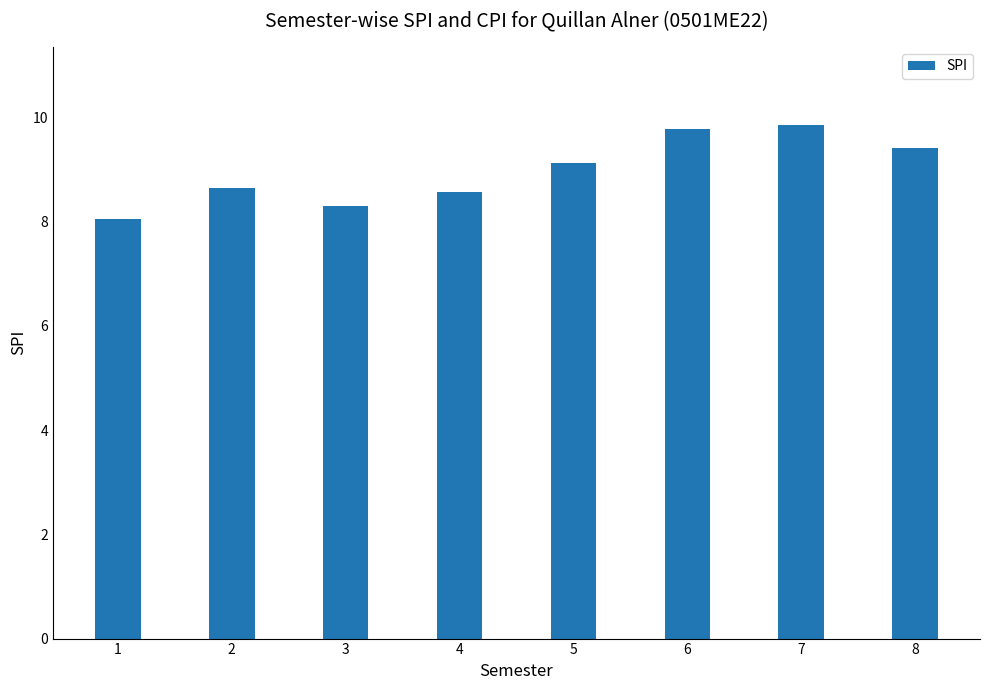

How many data points are less than 9?

4